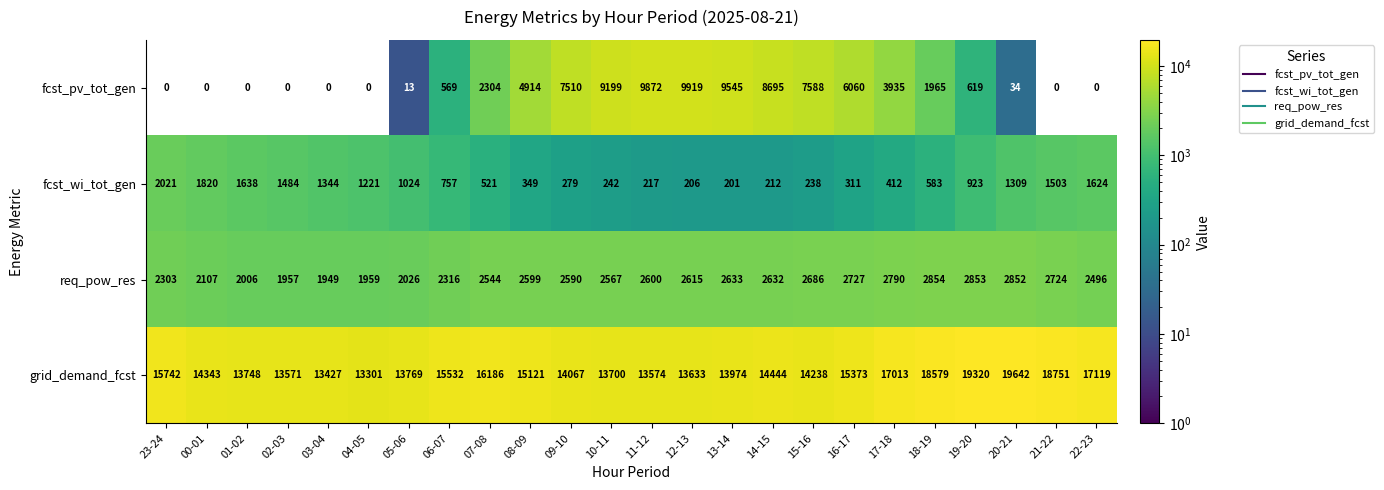

How many values in the fcst_wi_tot_gen series are below 757?

12